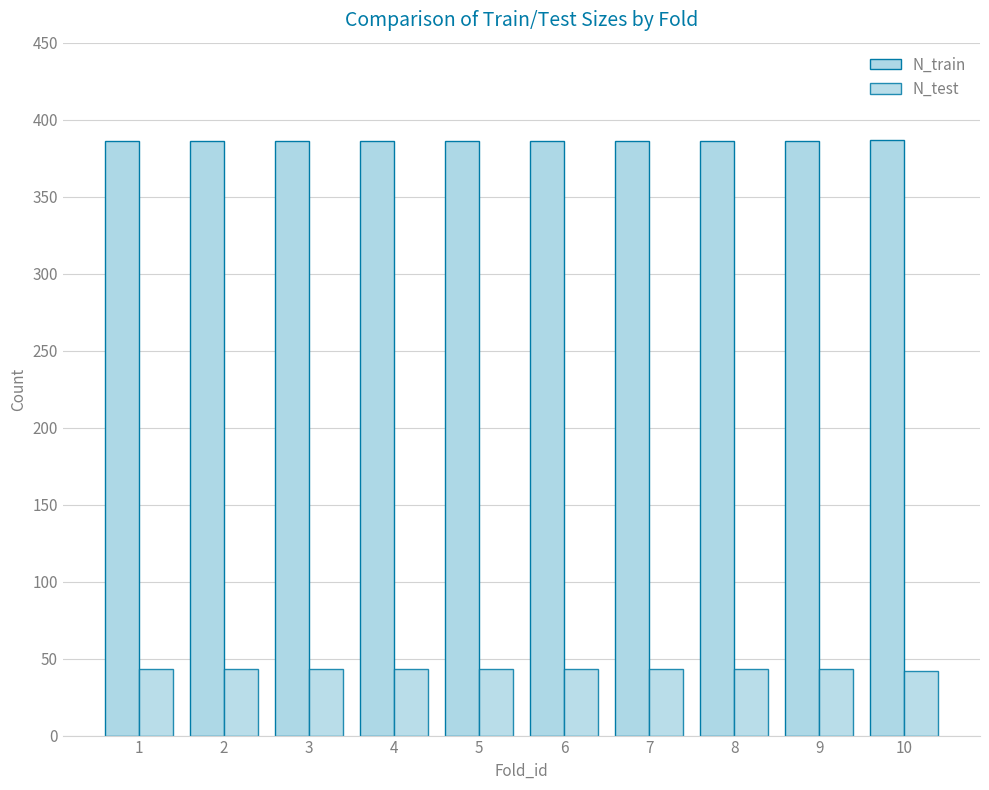

Are the bars horizontal?

No